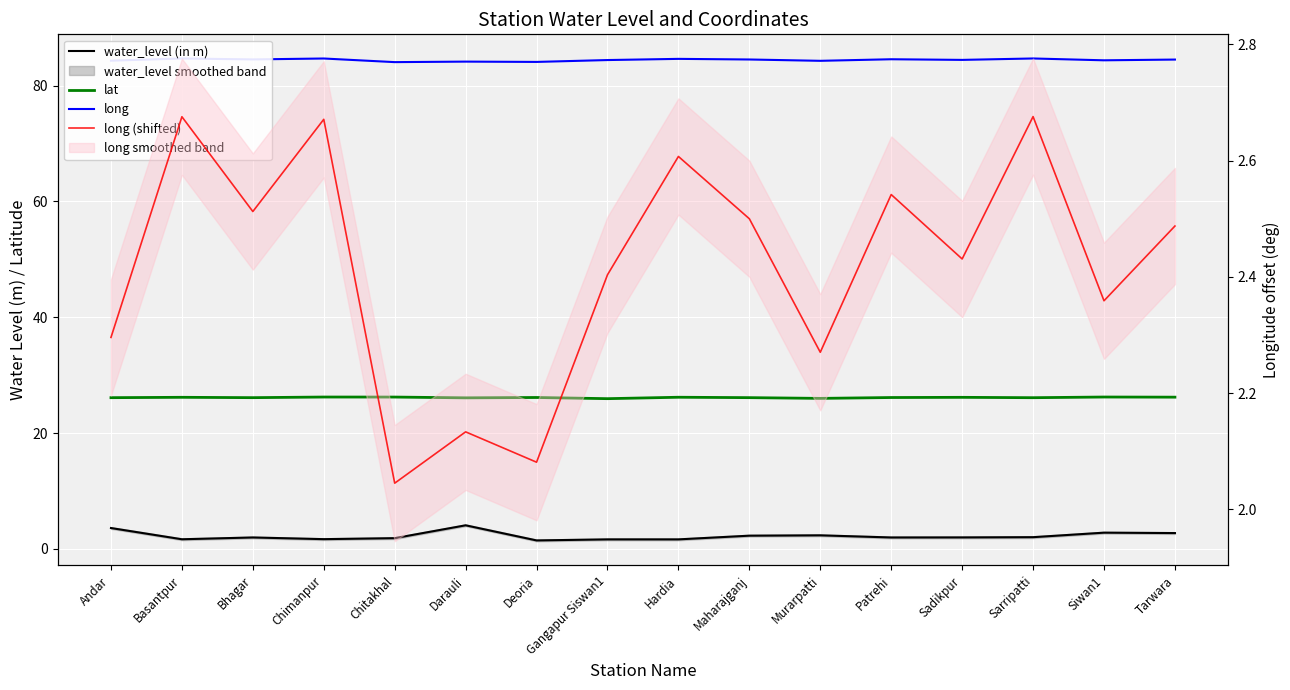

True or false: water_level (in m) and lat cross at least once.

False